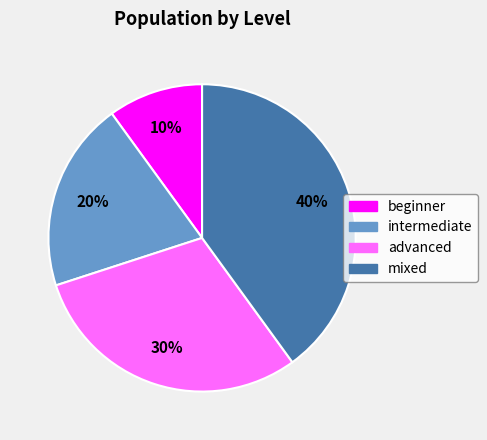

To the nearest percent, what percentage of the pie is advanced?

30%